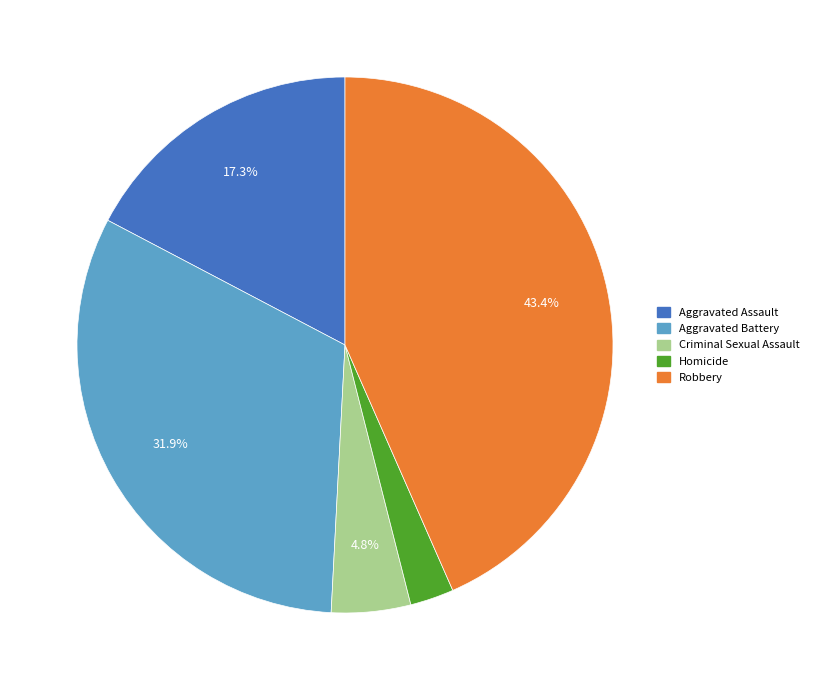

What percentage is the Robbery slice, to the nearest percent?

43%